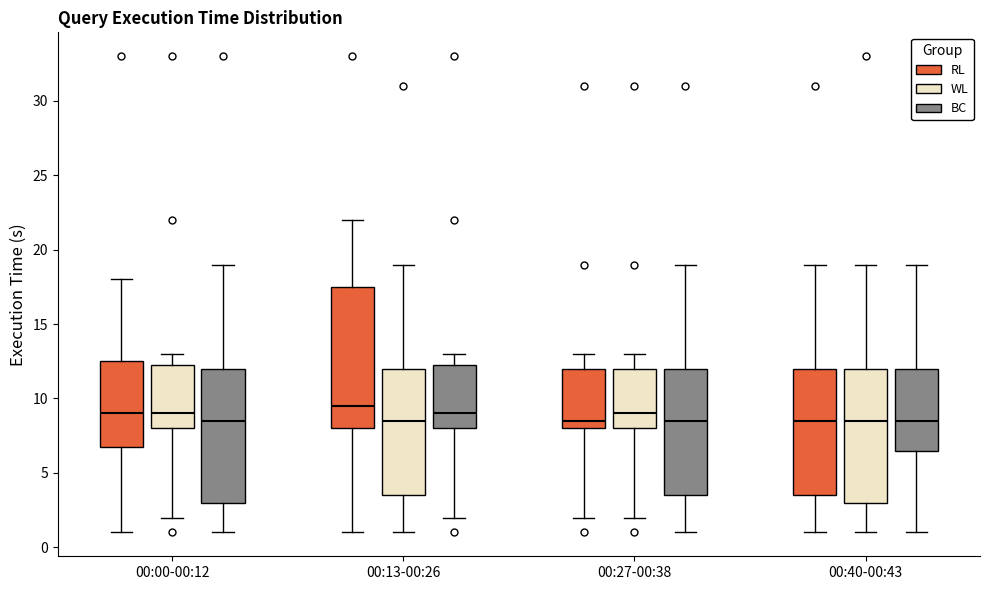

Comparing the boxes themselves (not the whiskers), which one is the tallest?

00:13-00:26 (RL)